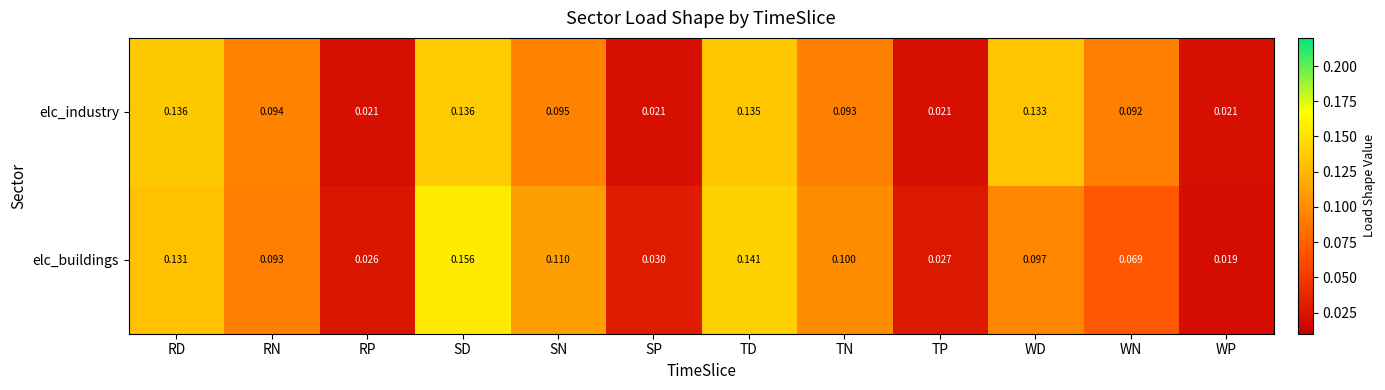

Which series has the largest total across all categories?

elc_buildings